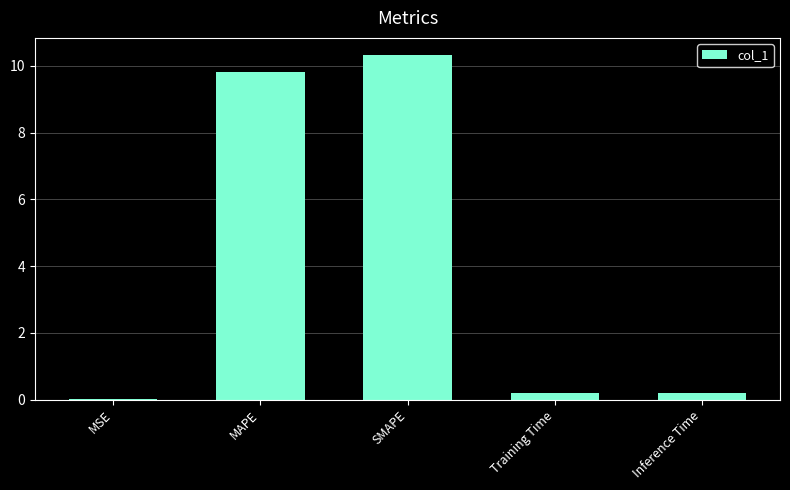

What is the sum of all values?

20.5